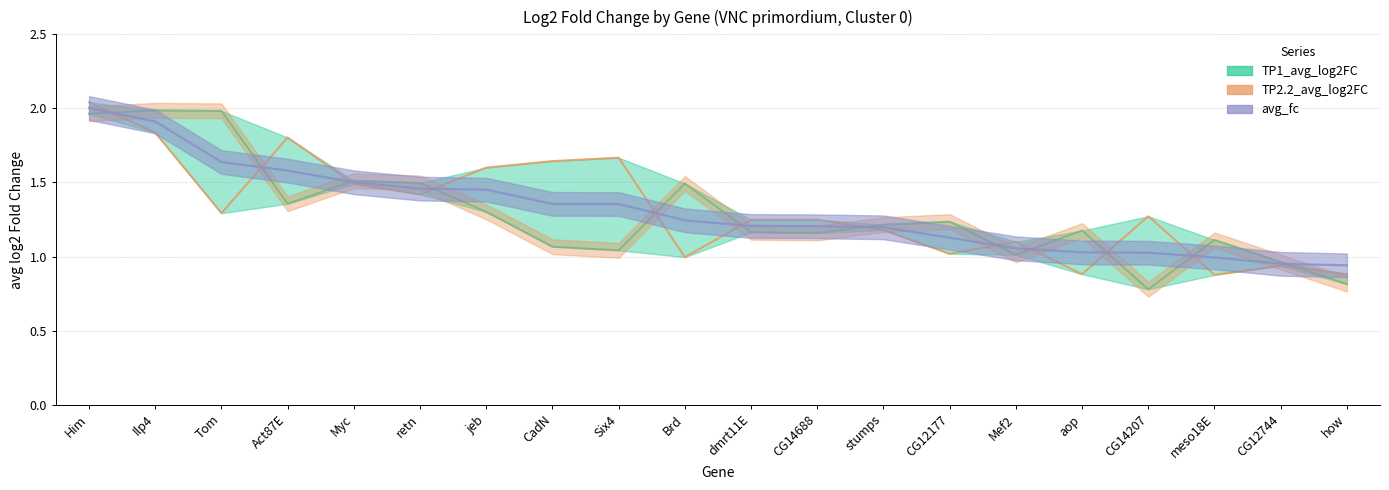

Which series has the largest total across all categories?

TP2.2_avg_log2FC